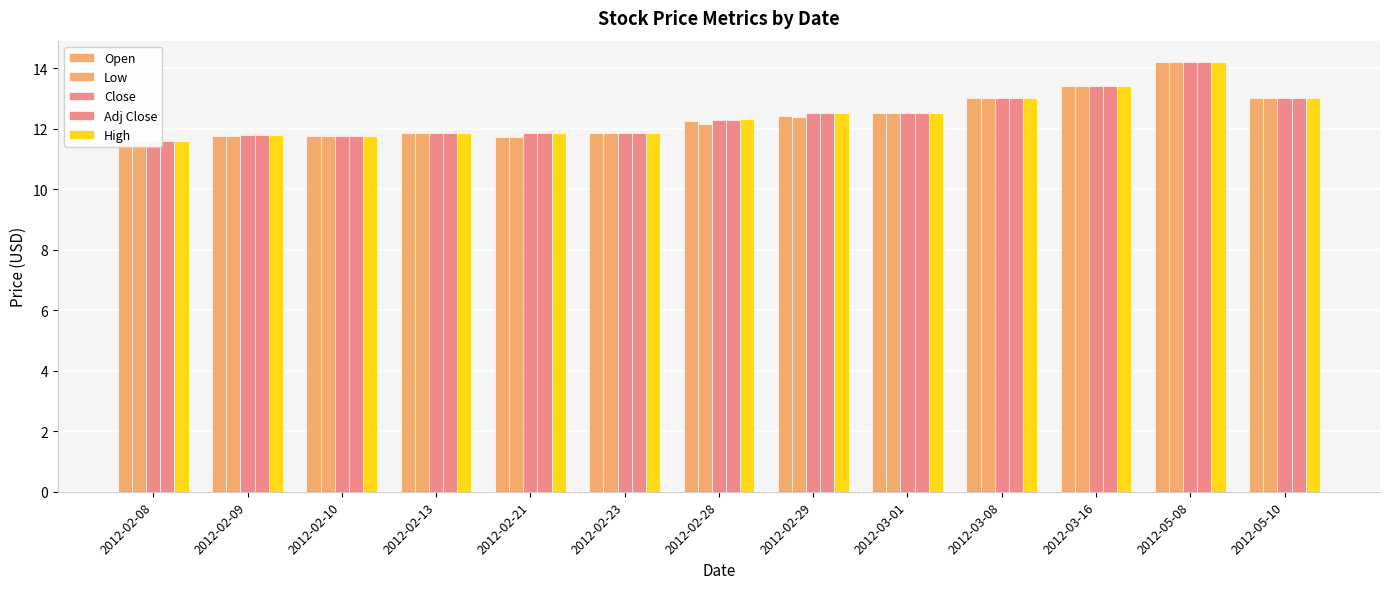

True or false: Open has a value of 11.8 at 2012-02-10.

True